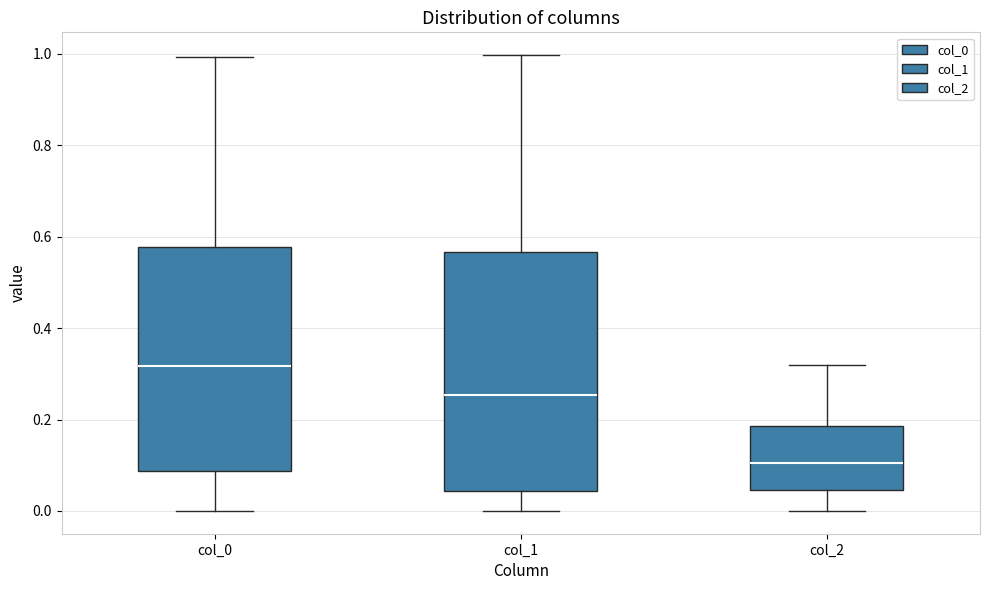

Where does the upper whisker of the box for col_2 end on the y-axis? The values are not printed on the chart, so give them approximately, as read against the axis.

0.32